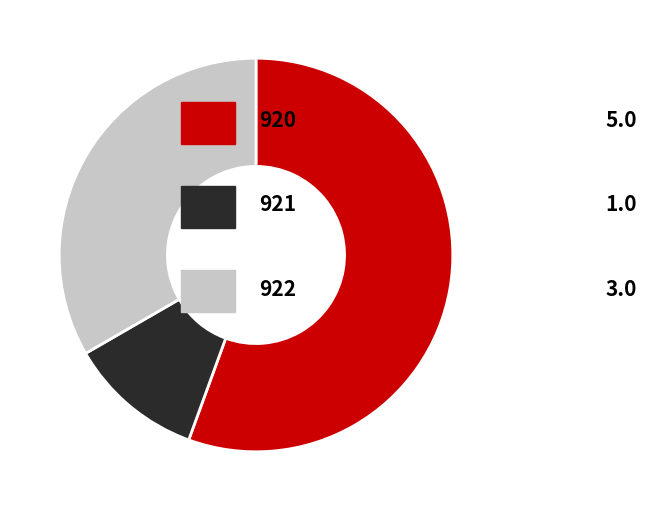

Is there any slice that represents more than half of the pie?

Yes